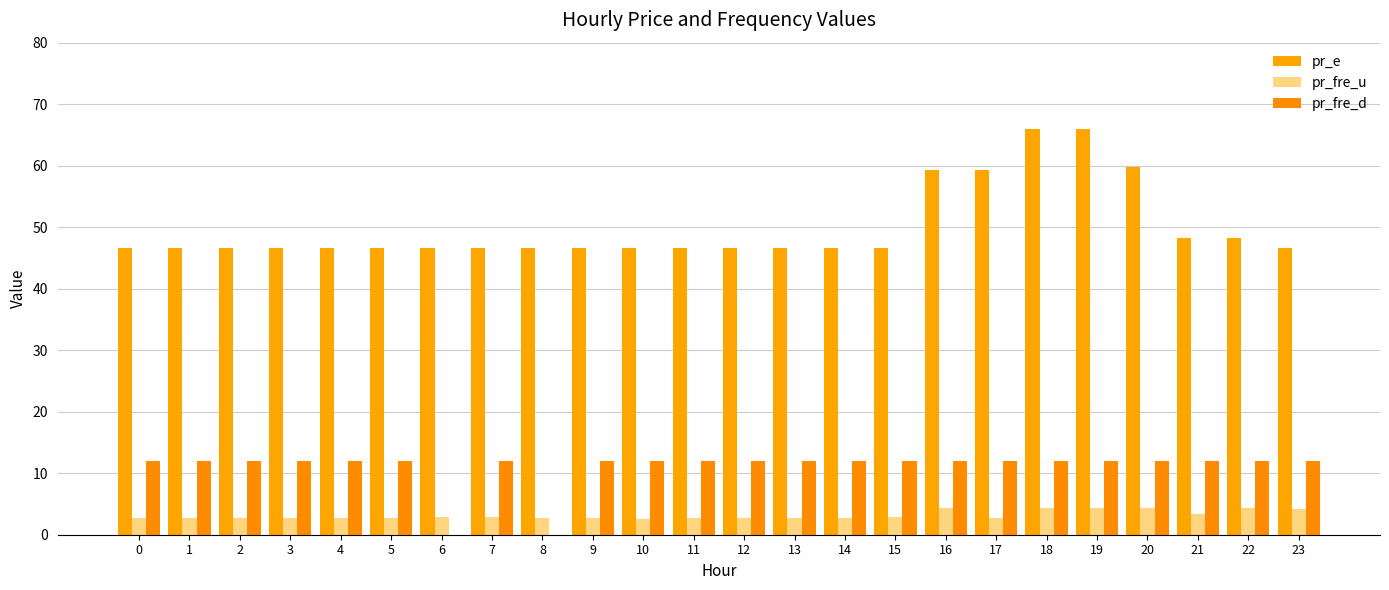

Rank the series by their average value, from highest to lowest.

pr_e, pr_fre_d, pr_fre_u